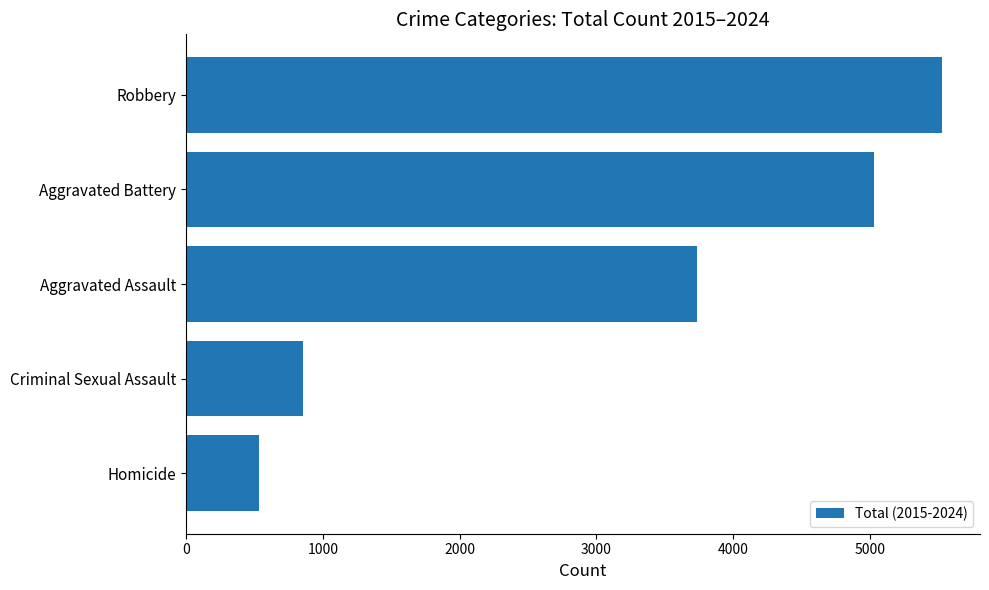

What is the sum of all values?

15683